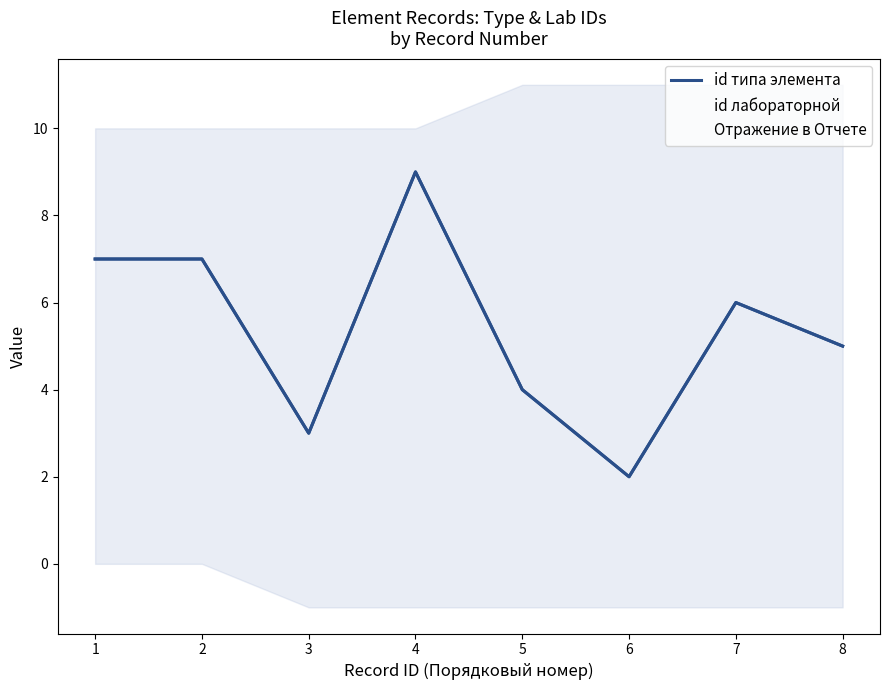

List the labels in order of id типа элемента value, smallest first.

6, 3, 5, 8, 7, 1, 2, 4